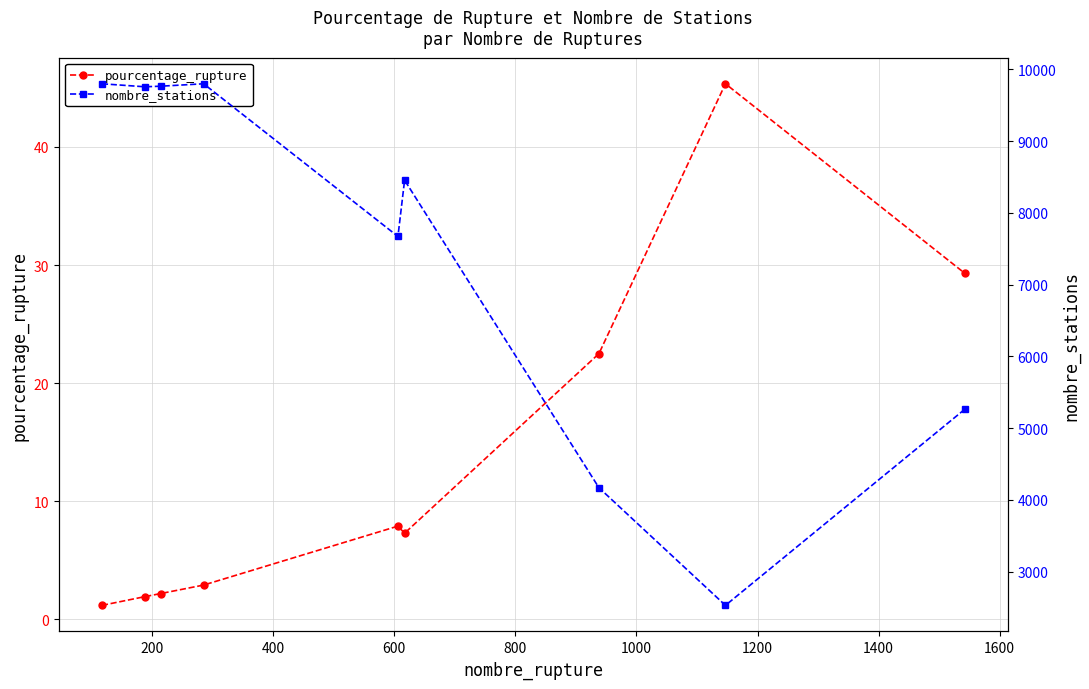

What is the average value of the pourcentage_rupture series?

13.4